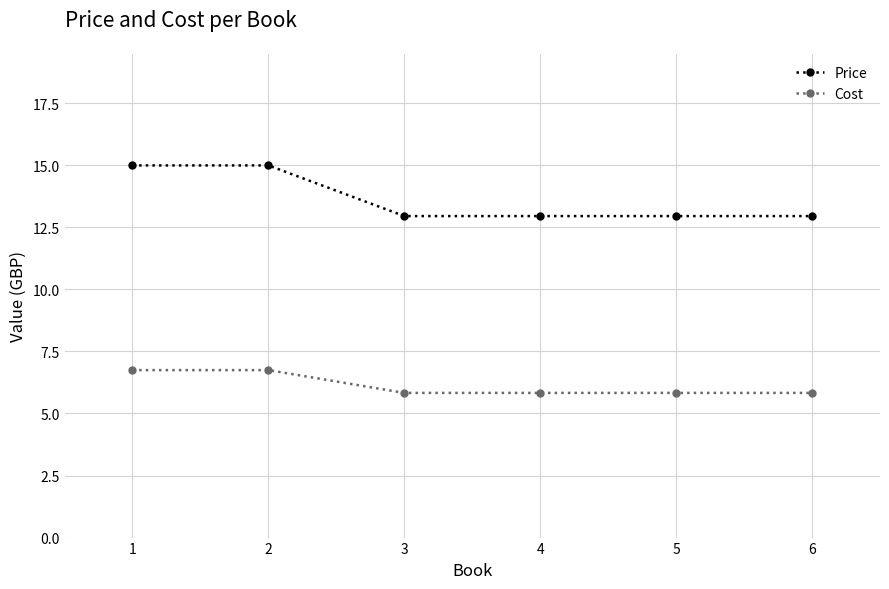

True or false: Price and Cost cross at least once.

False